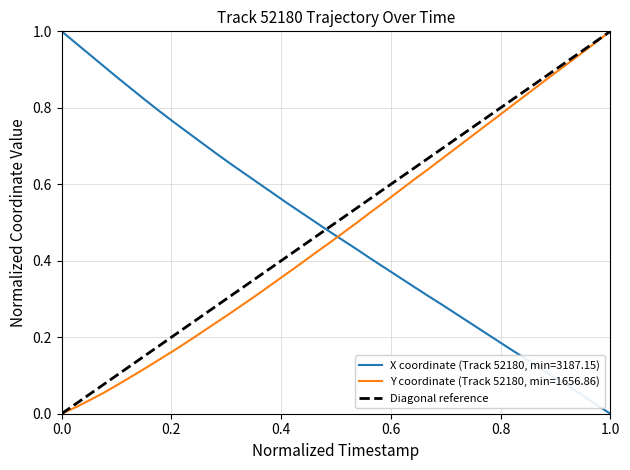

Reading right to left, what are all the values shown in this chart?

1.0	1.0	0.9	0.9	0.9	0.9	0.8	0.8	0.8	0.8	0.7	0.7	0.7	0.7	0.6	0.6	0.6	0.6	0.5	0.5	0.5	0.5	0.4	0.4	0.4	0.4	0.3	0.3	0.3	0.3	0.2	0.2	0.2	0.2	0.1	0.1	0.1	0.1	0.0	0.0